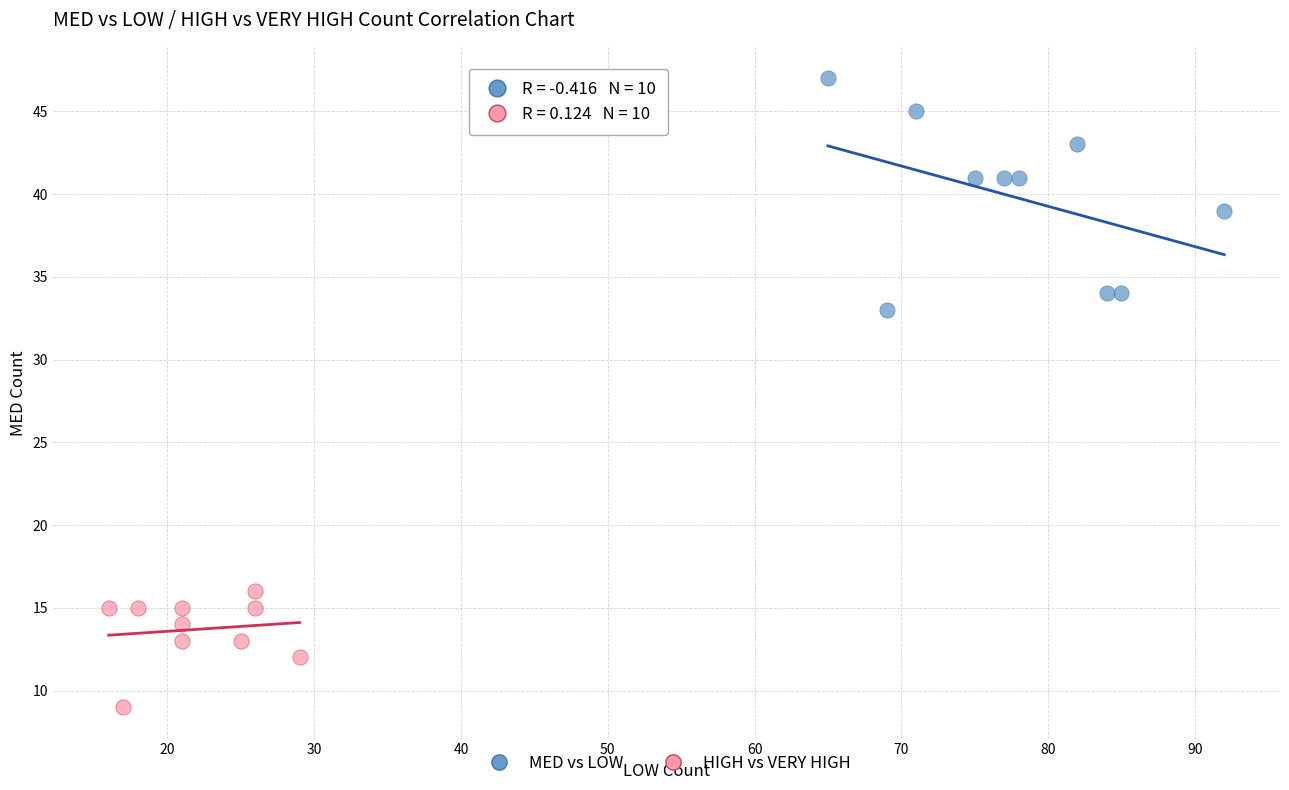

Which series contains the highest Y value?

MED vs LOW